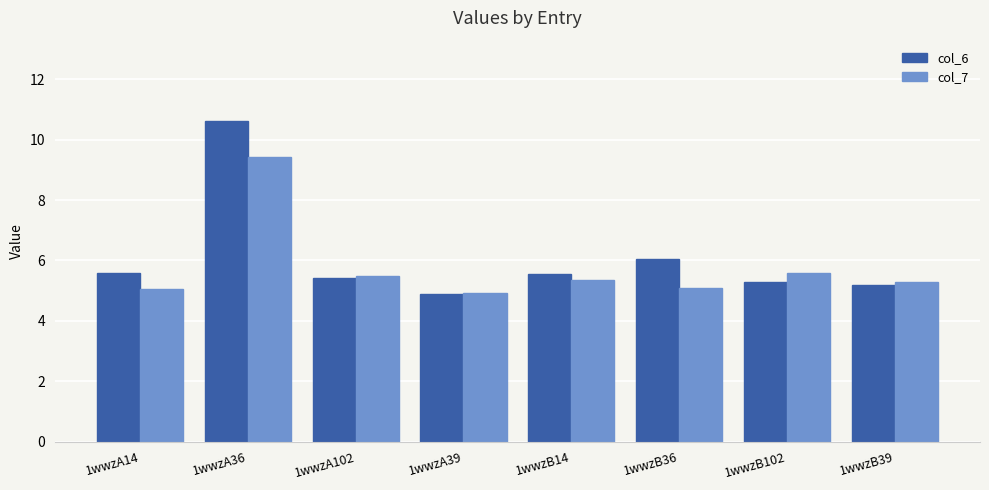

What are all the series names shown in the legend?

col_6, col_7